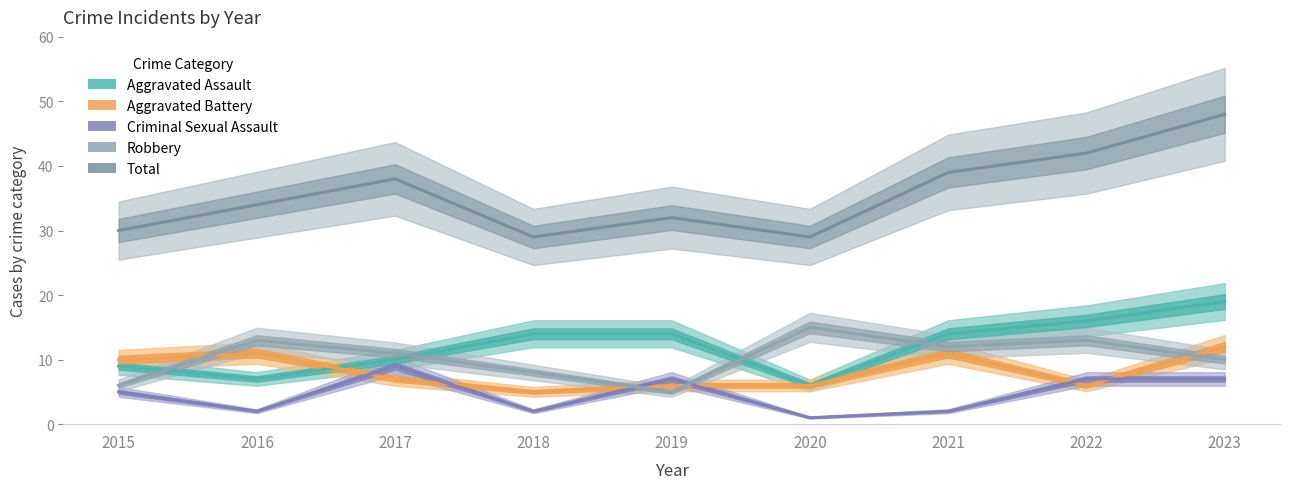

Where is Total nearest to the value 38?

2017